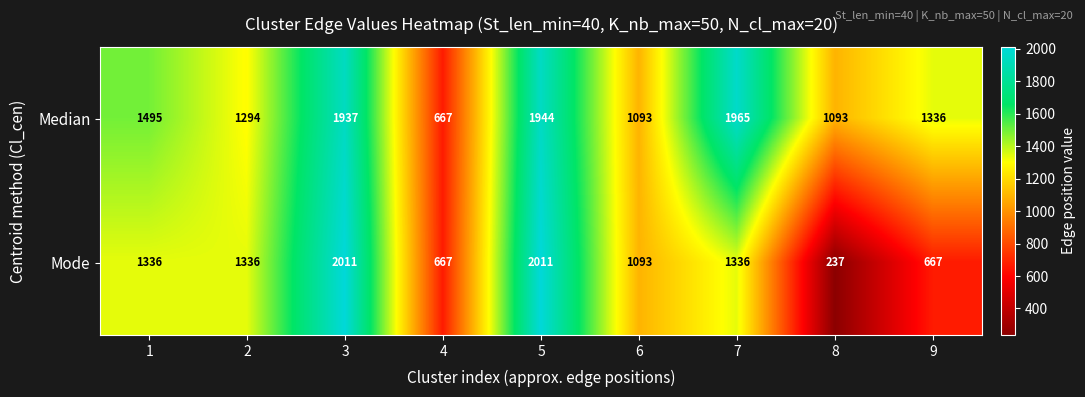

What is the smallest value displayed?

237